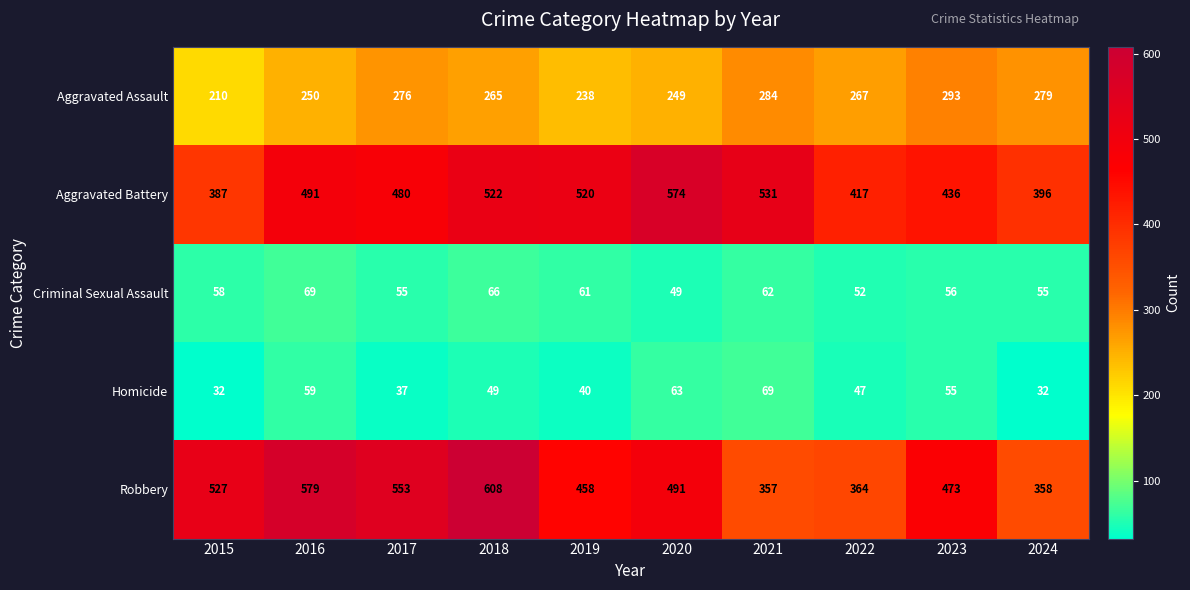

At 2019, list the series in order from smallest to largest.

Homicide, Criminal Sexual Assault, Aggravated Assault, Robbery, Aggravated Battery